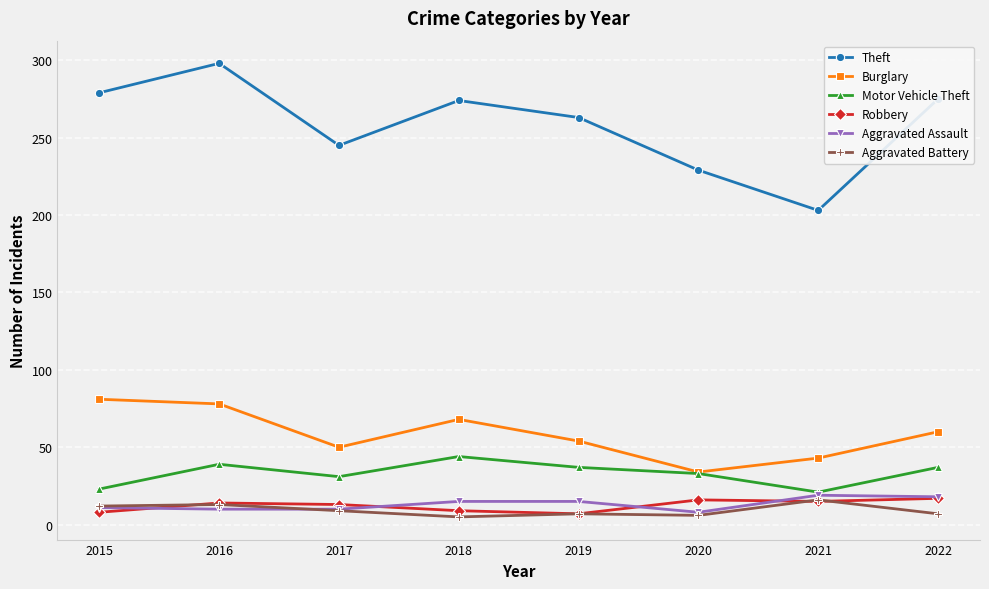

What is the total value across all series at 2016?

452